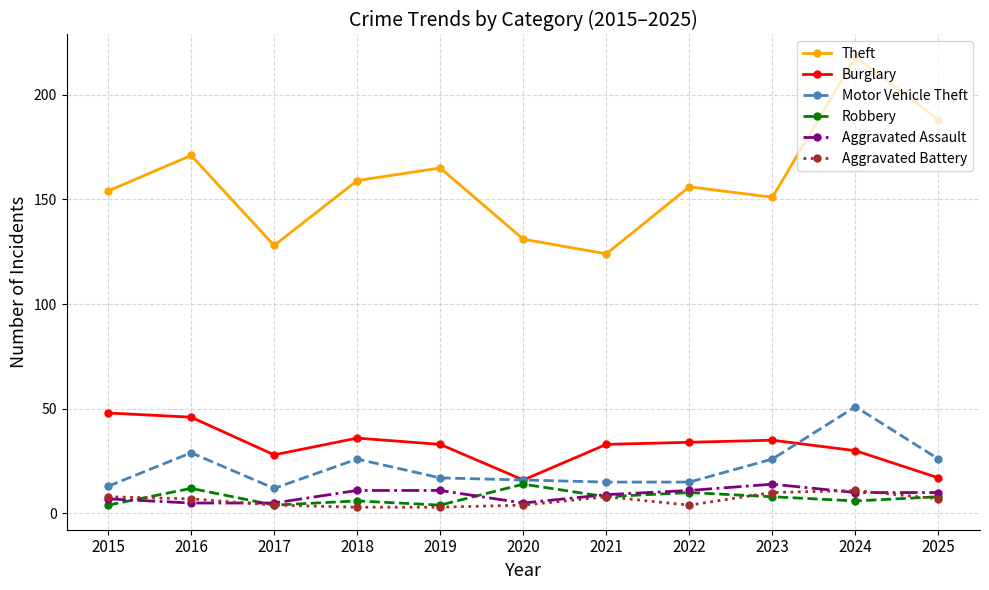

True or false: Aggravated Assault and Theft cross at least once.

False